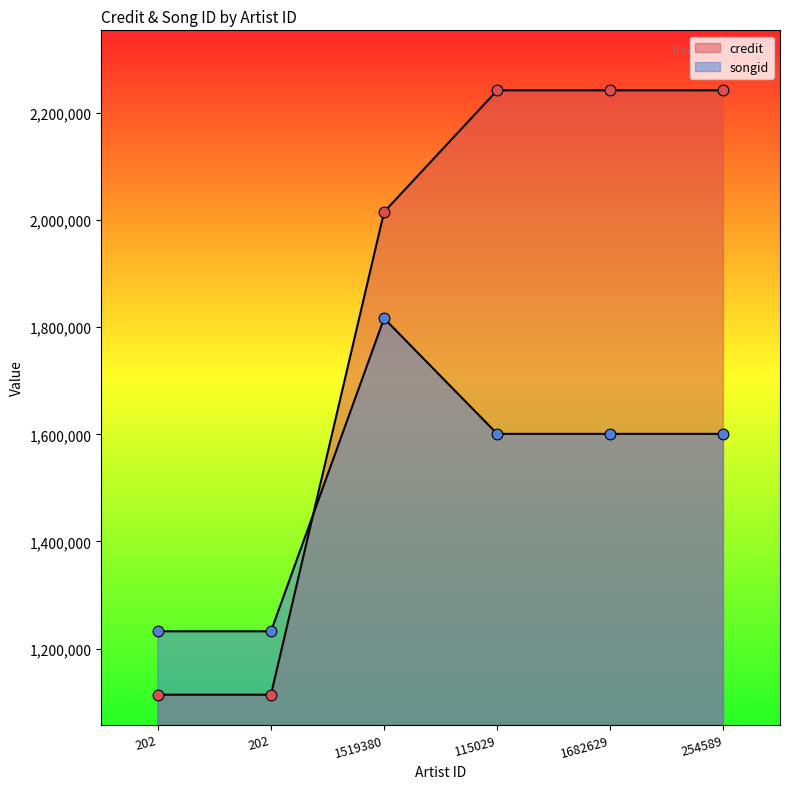

Which series has the largest total across all categories?

credit